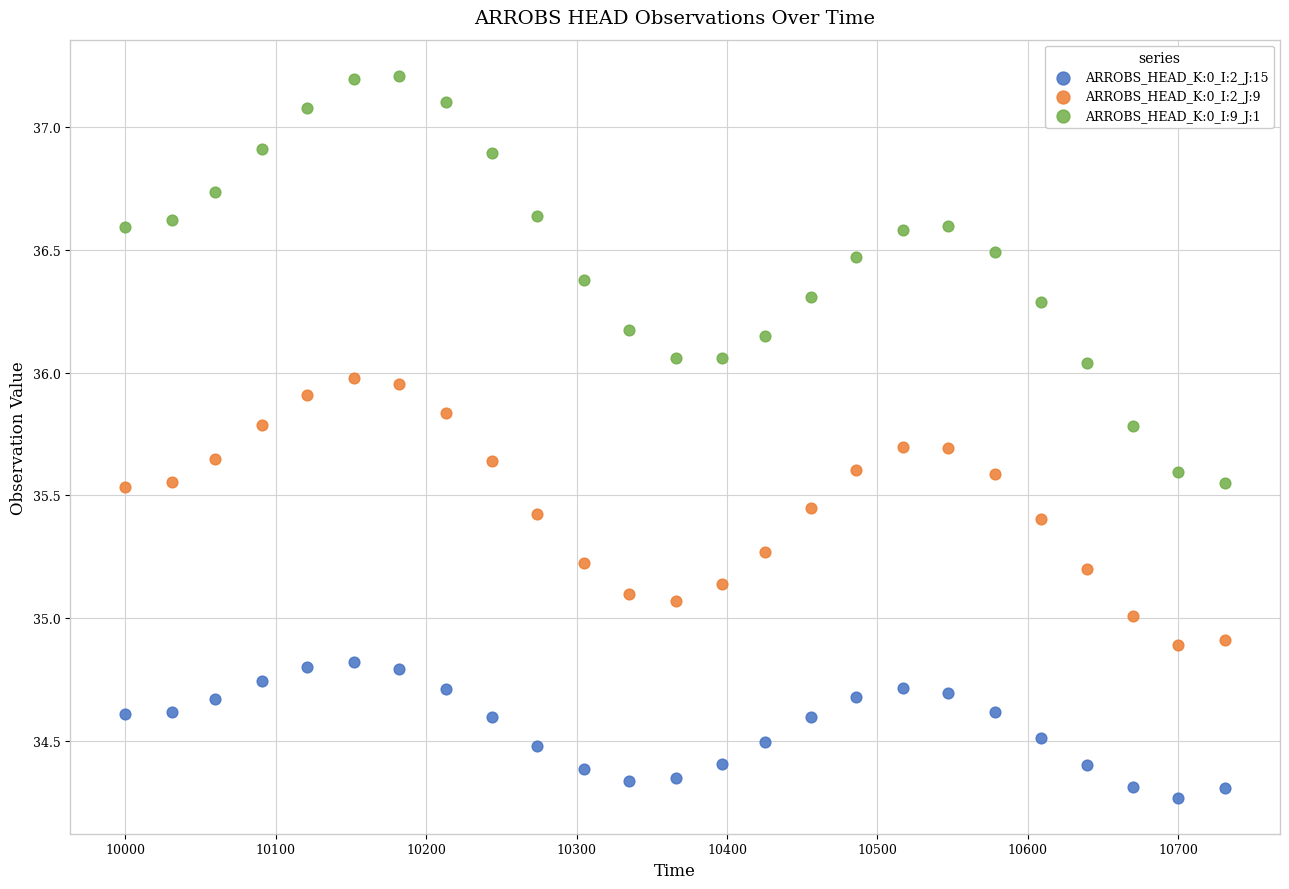

Which series has the widest spread of Y values?

ARROBS_HEAD_K:0_I:9_J:1